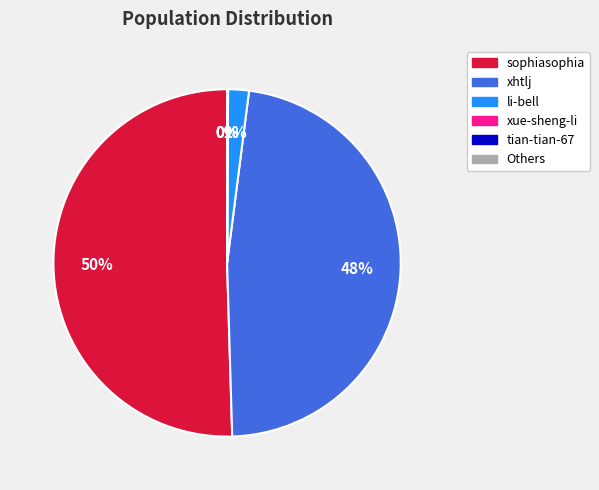

To the nearest percent, what is the difference between the largest and smallest slice percentages?

50%